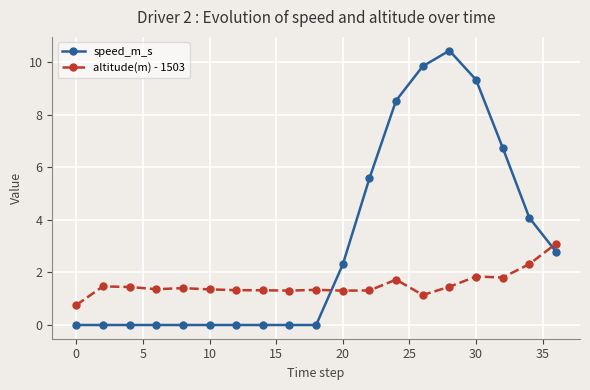

Which series has the widest spread of values?

speed_m_s